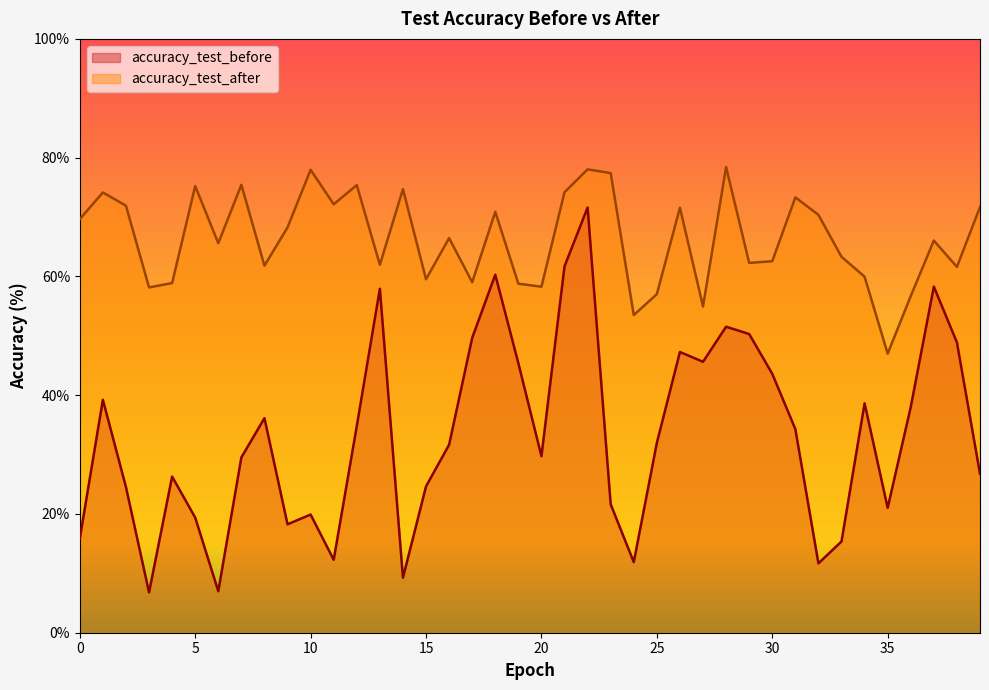

Rank the series by their maximum value, from highest to lowest.

accuracy_test_after, accuracy_test_before